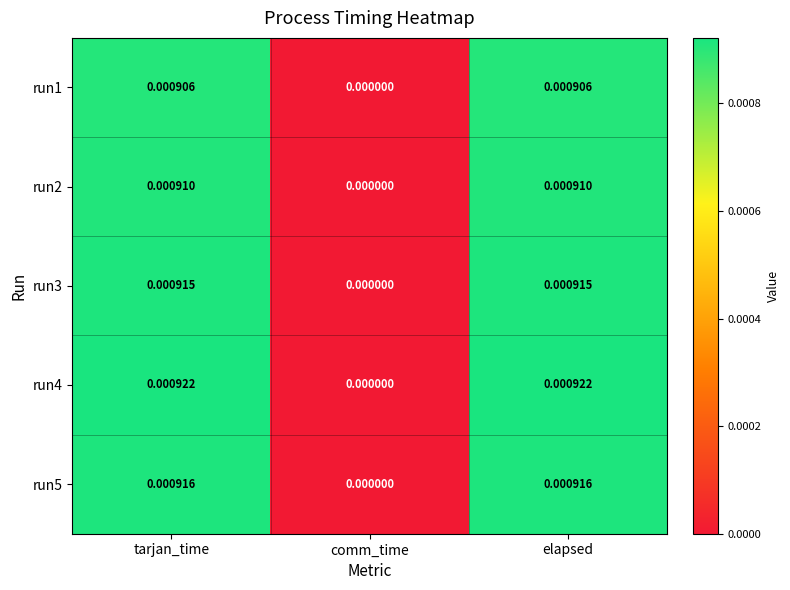

At which label does run4 reach its minimum?

comm_time